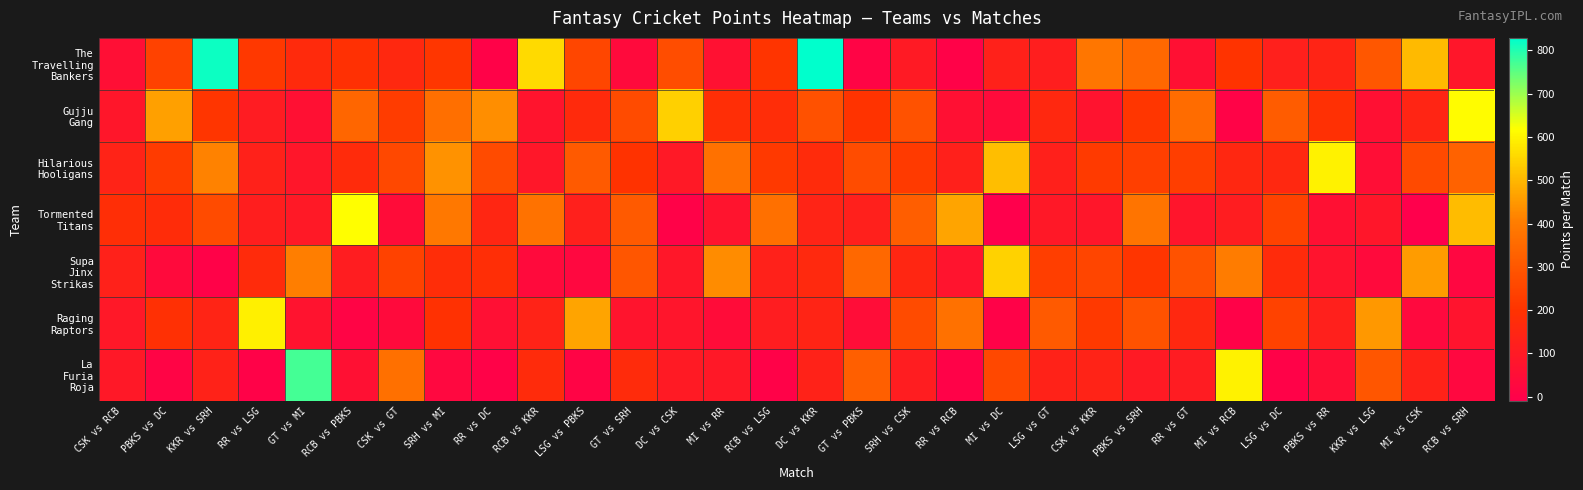

How many data points does each series have?

30